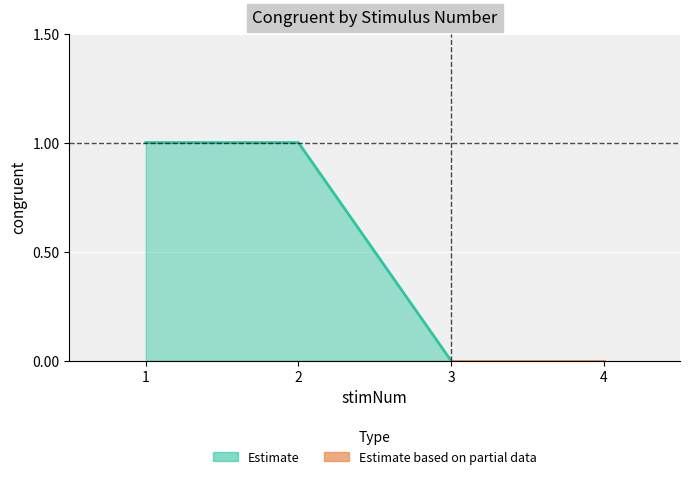

List the labels in order of value, largest first.

1, 2, 3, 4